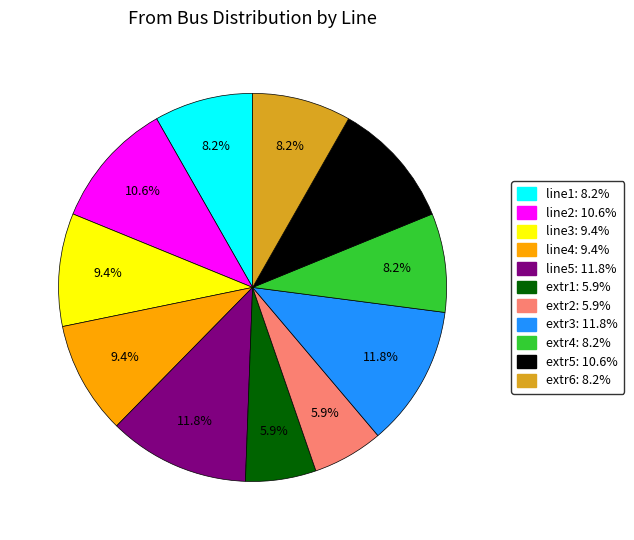

Which has a higher value, line1 or extr5?

extr5